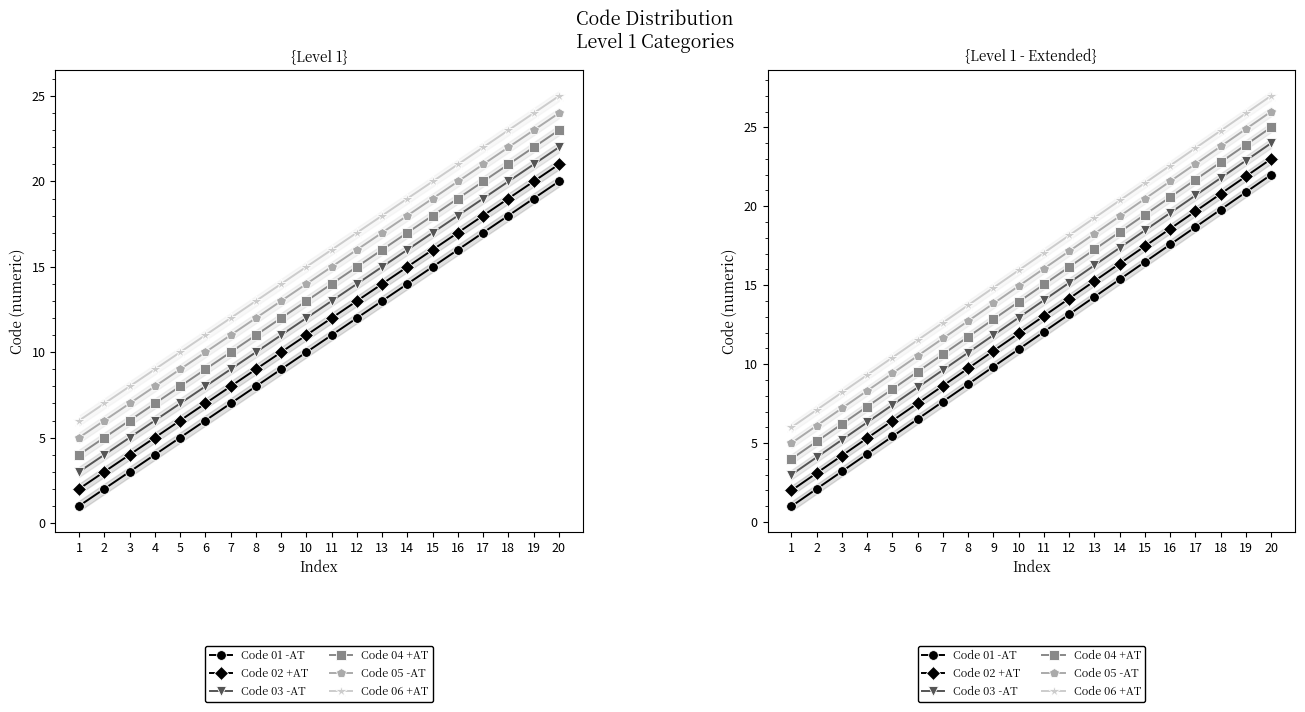

At how many categories does at least one series exceed 9?

17